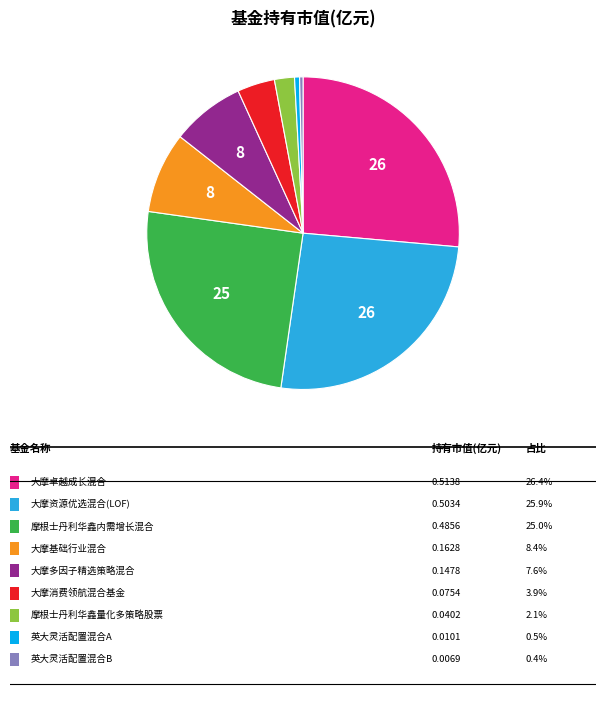

Does any single category account for the majority?

No